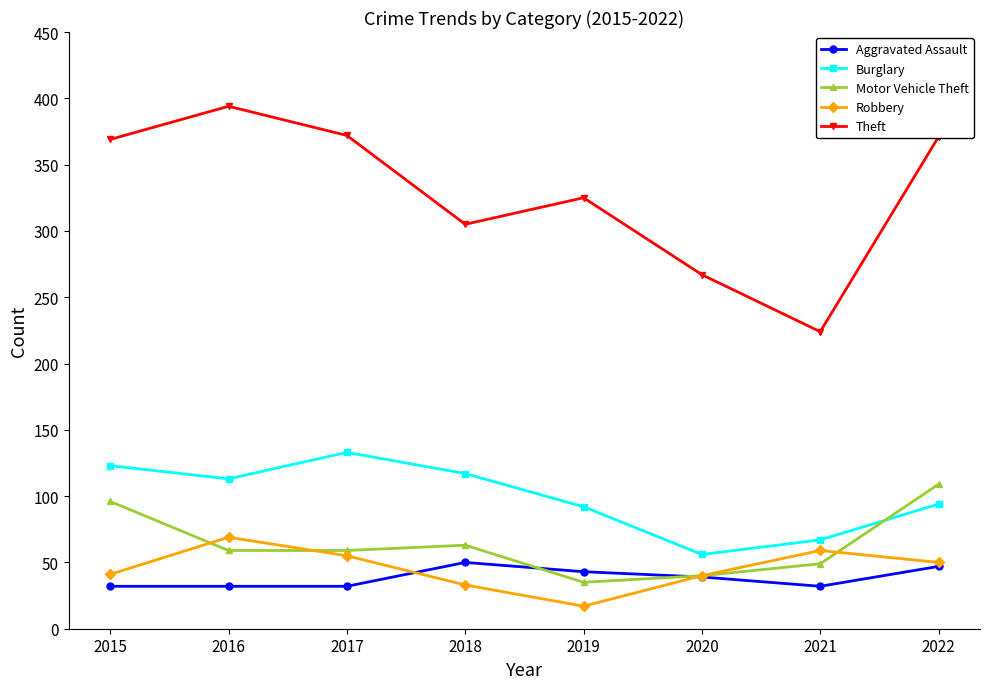

At which label does Aggravated Assault first exceed 39?

2018